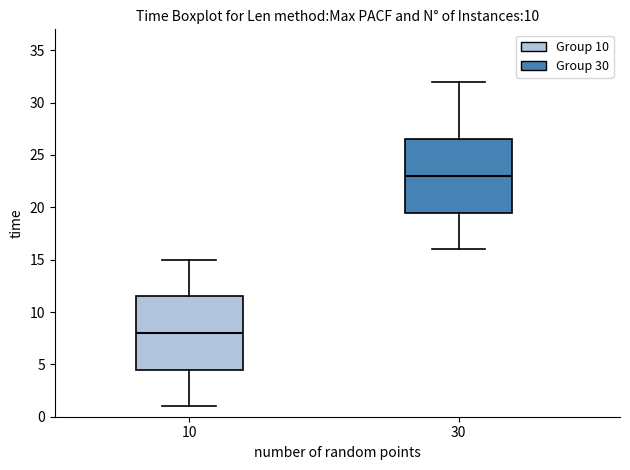

Which box's median line is the highest?

30